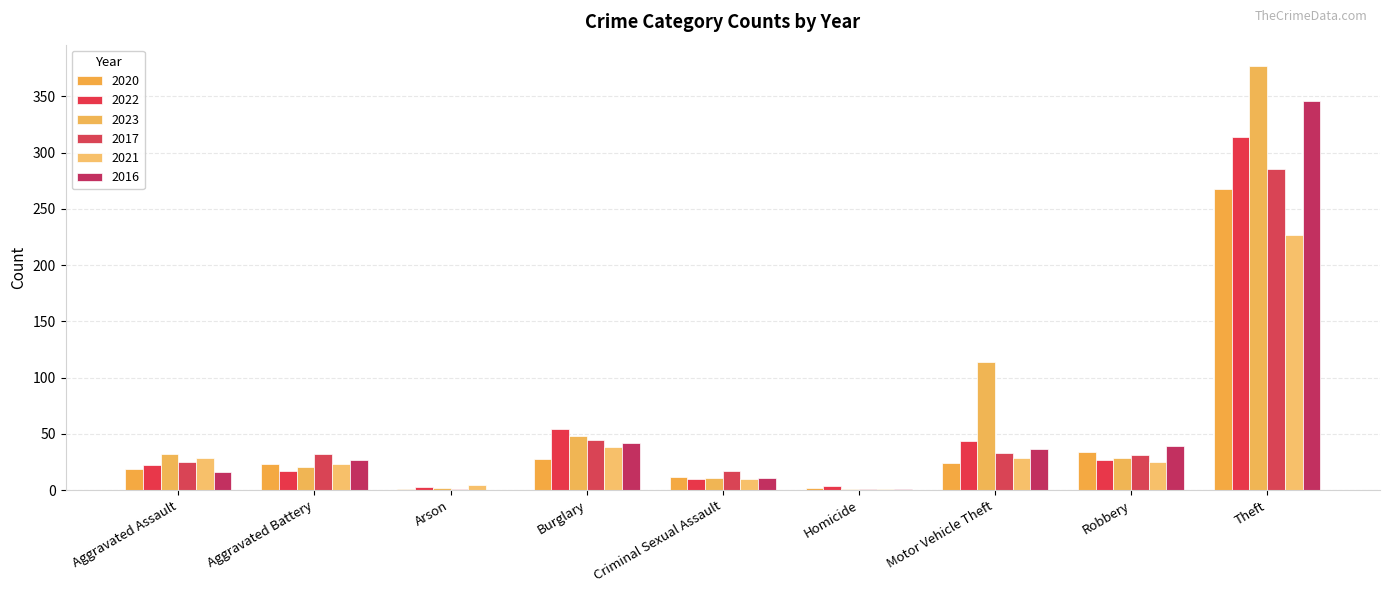

Does the chart contain stacked bars?

No